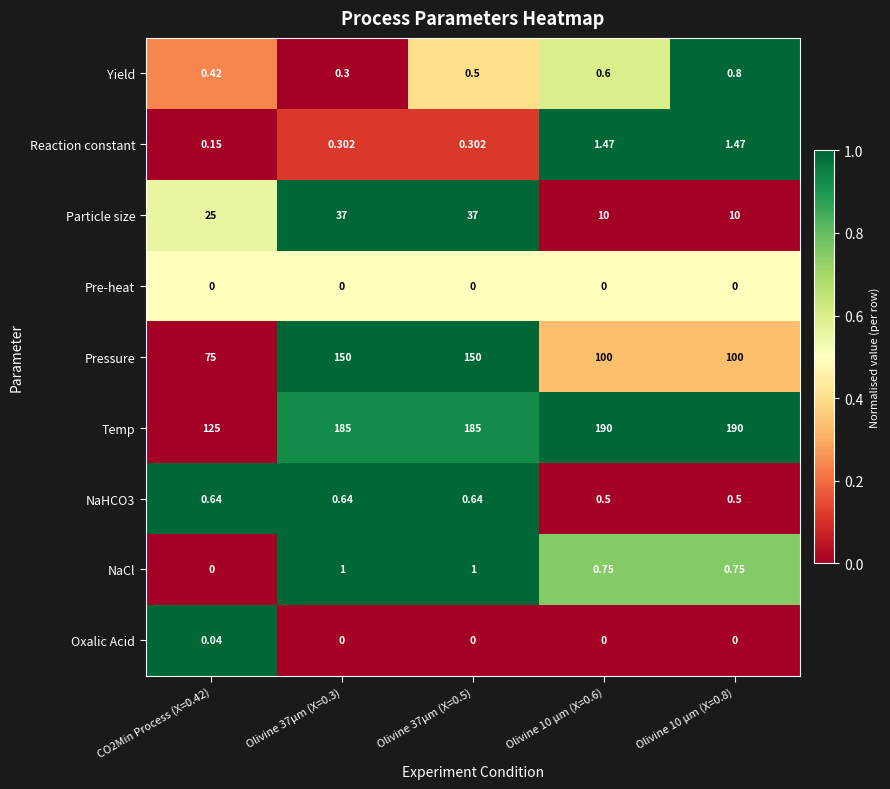

Is the value of Oxalic Acid at CO2Min Process (X=0.42) greater than the value of NaHCO3 at Olivine 37µm (X=0.5)?

No